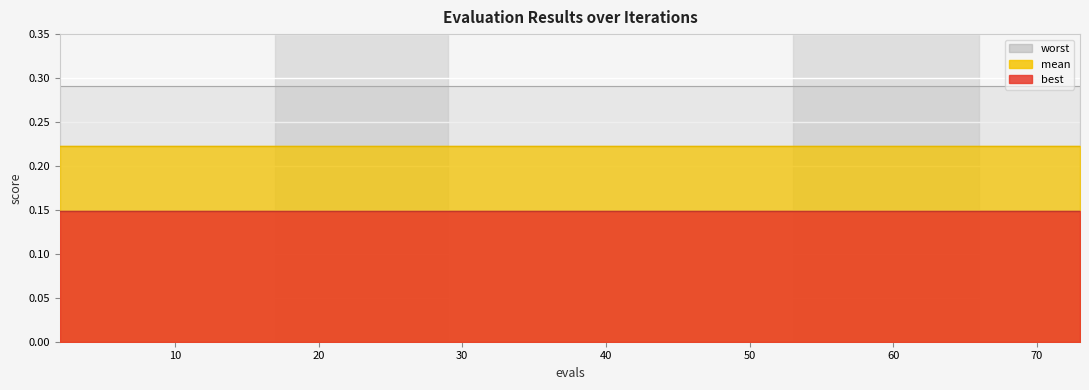

List the labels in order of best value, smallest first.

2, 4, 6, 8, 10, 12, 14, 15, 17, 19, 21, 23, 25, 27, 29, 31, 33, 35, 37, 38, 40, 42, 44, 45, 47, 49, 51, 52, 53, 55, 57, 59, 60, 62, 64, 66, 67, 69, 71, 73